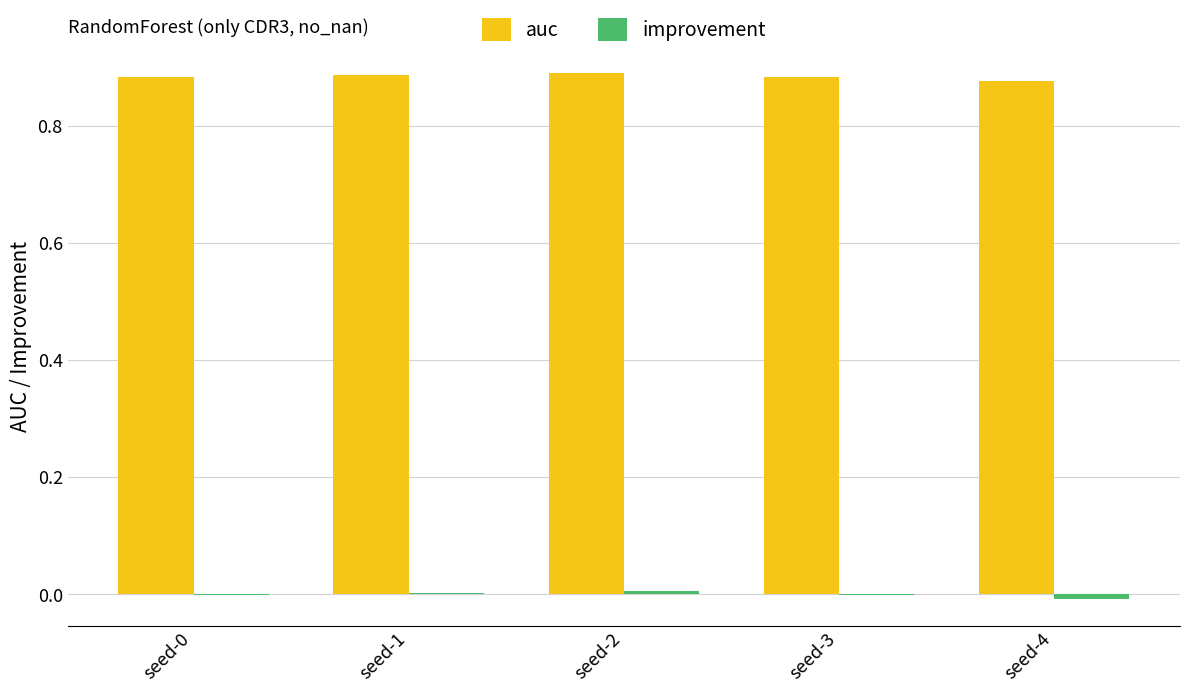

Is it true that auc equals 0.9 at seed-1?

True